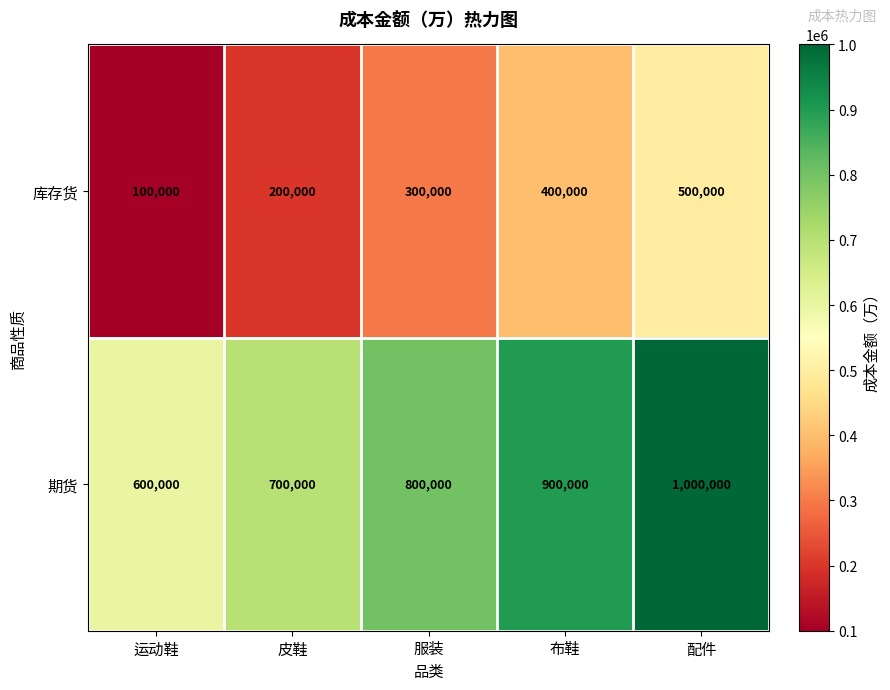

What is the spread (max minus min) of values at 服装?

500000